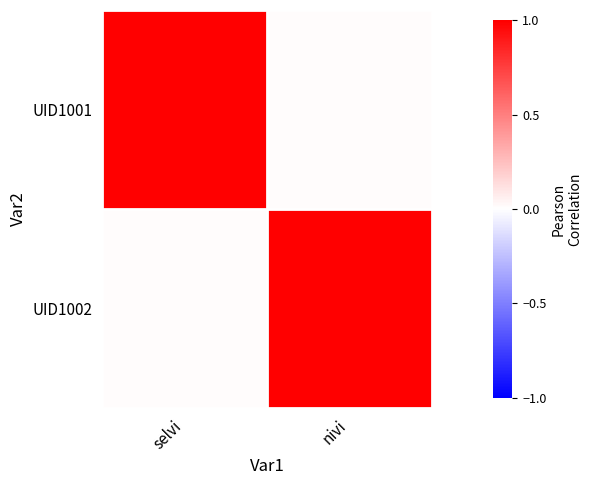

What is the difference between the highest and lowest values at selvi?

1.0